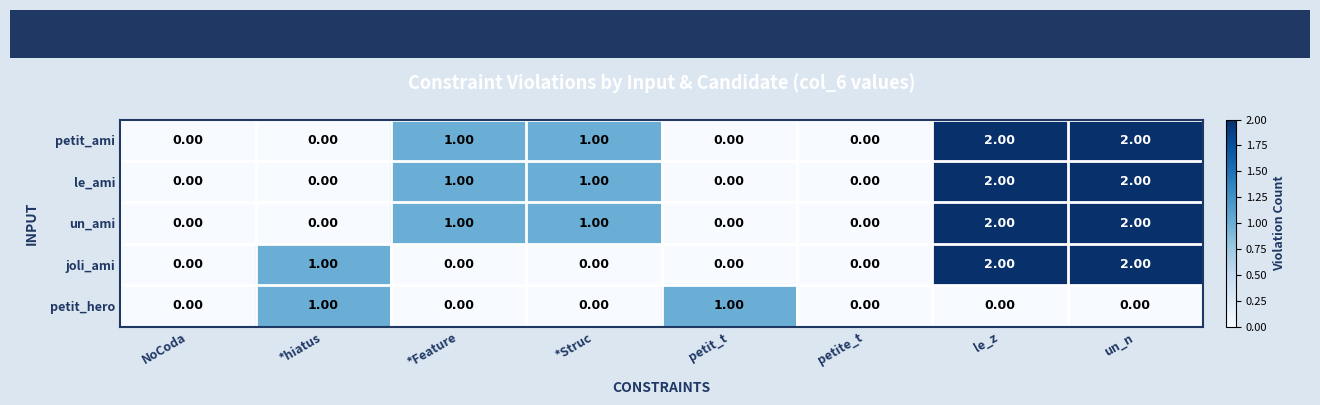

Between *Feature and le_z, which series saw the biggest shift?

joli_ami